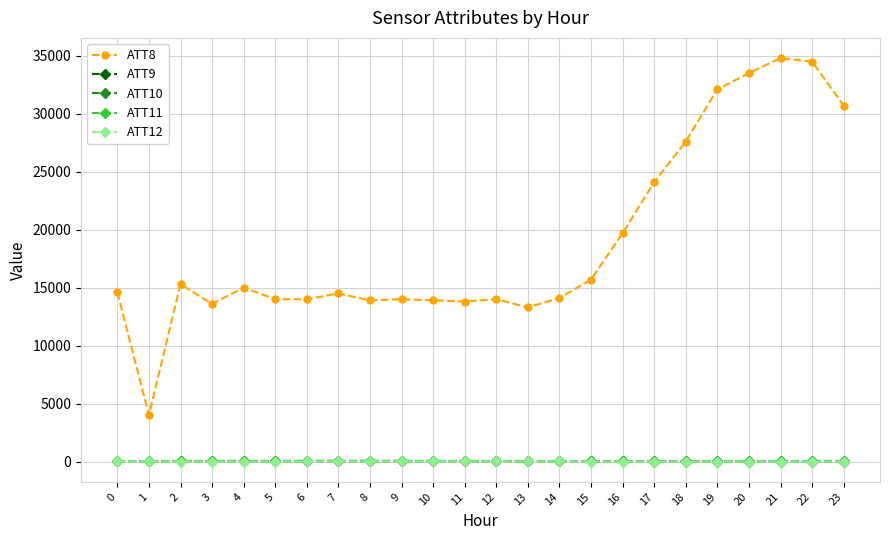

The value of ATT8 at 12 is 8122.1. True or false?

False